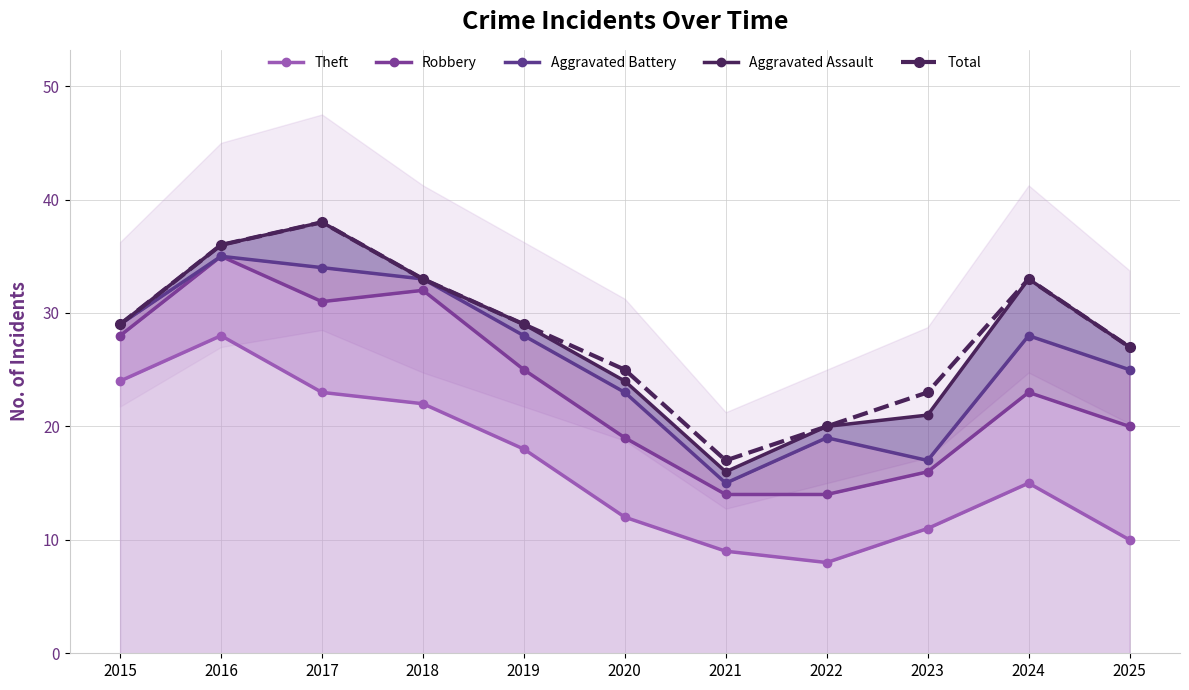

Is the value of Theft at 2021 greater than the value of Robbery at 2017?

No